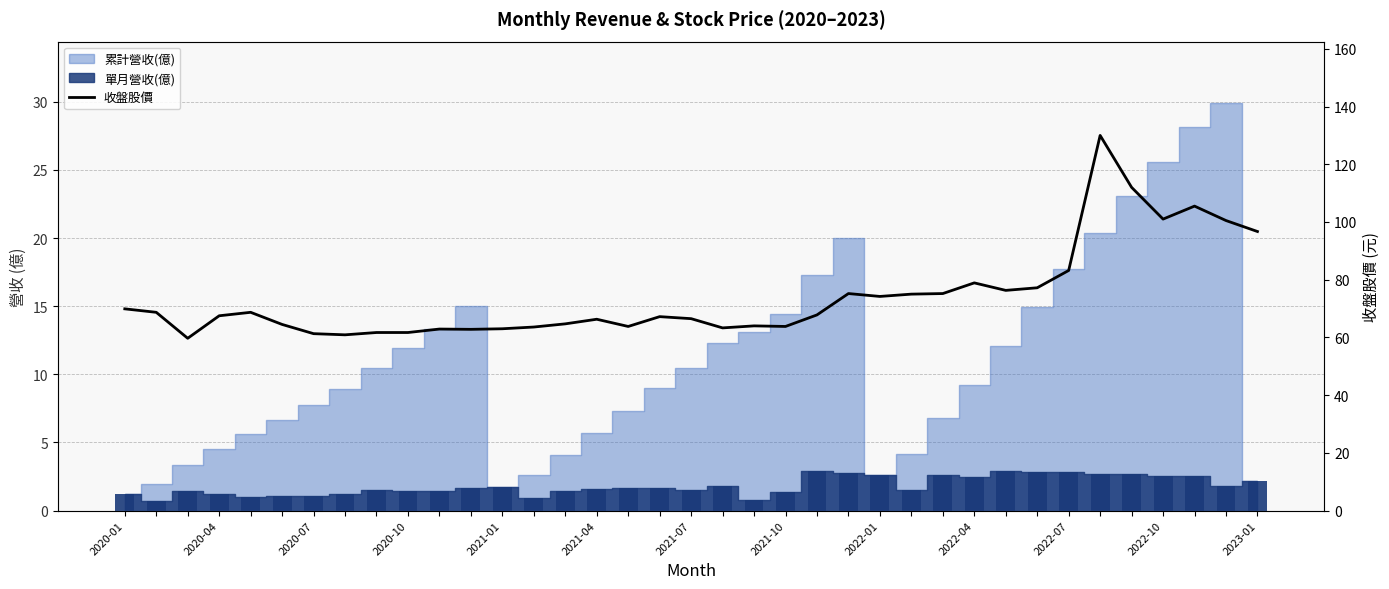

How many bars are there in total?

37